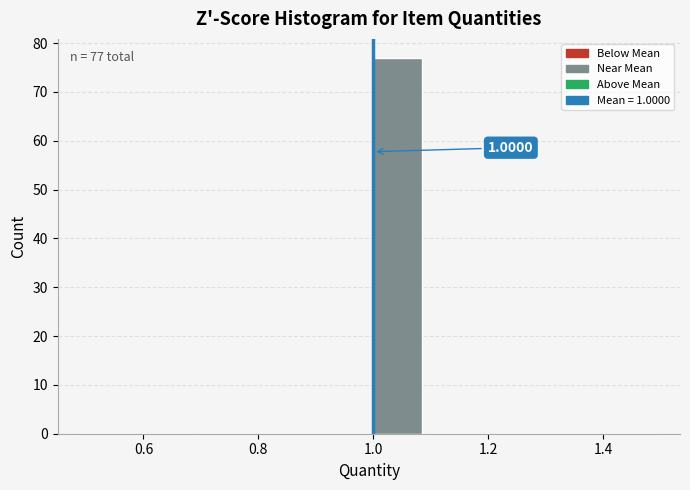

Over which range of the x-axis is the bar tallest?

1.0 to 1.1